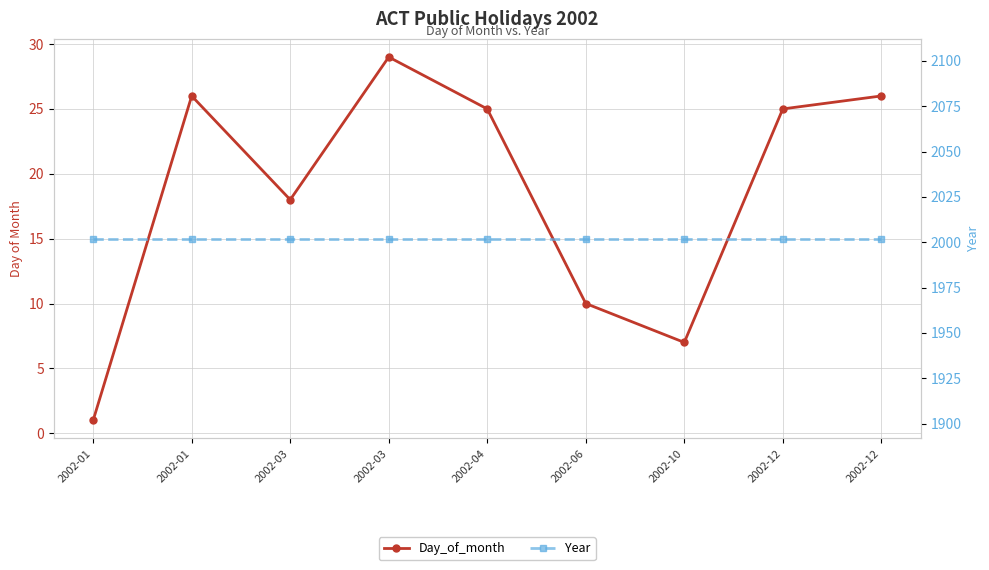

What is the value of the Day_of_month point at the 1st from the left?

1